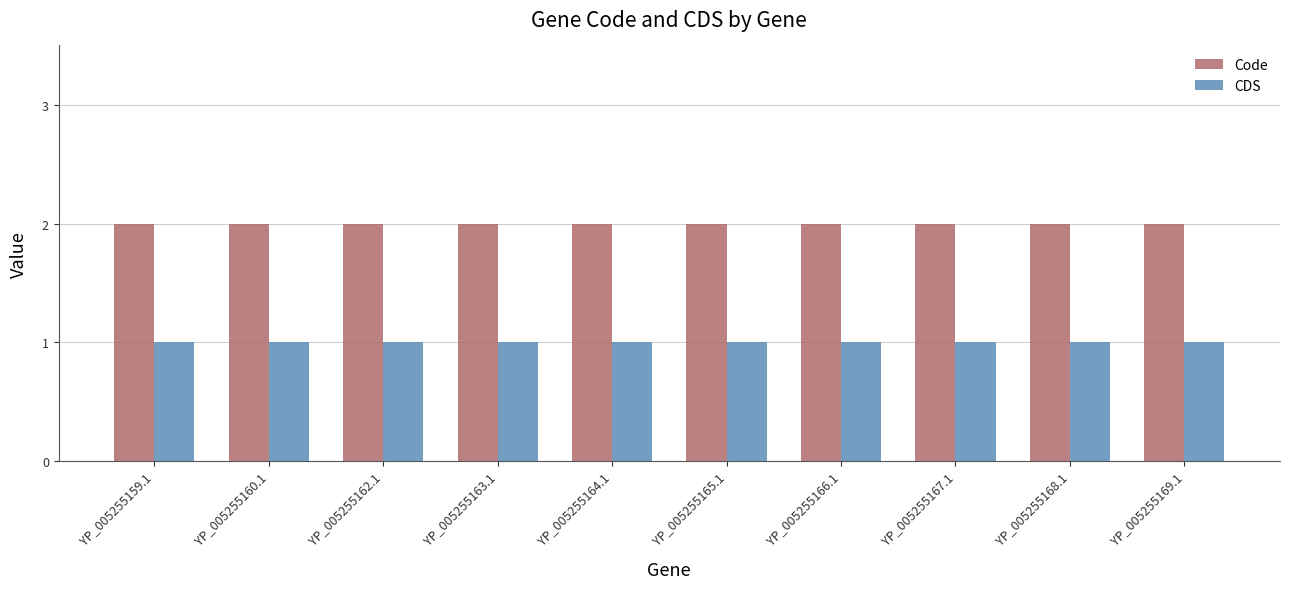

Count the number of categories in the chart.

10